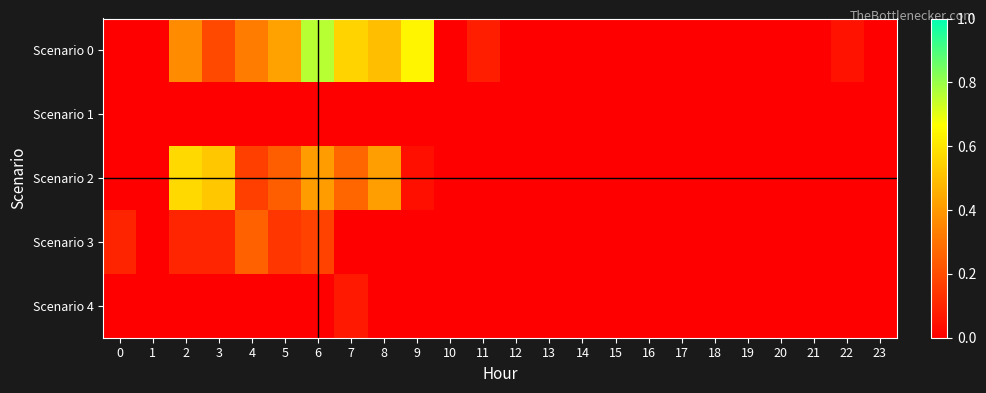

Reading left to right, transcribe all the data shown in this chart.

Scenario 0: 0=0.0	1=0.0	2=0.4	3=0.2	4=0.3	5=0.4	6=0.8	7=0.6	8=0.5	9=0.6	10=0.0	11=0.1	12=0.0	13=0.0	14=0.0	15=0.0	16=0.0	17=0.0	18=0.0	19=0.0	20=0.0	21=0.0	22=0.1	23=0.0
Scenario 1: 0=0.0	1=0.0	2=0.0	3=0.0	4=0.0	5=0.0	6=0.0	7=0.0	8=0.0	9=0.0	10=0.0	11=0.0	12=0.0	13=0.0	14=0.0	15=0.0	16=0.0	17=0.0	18=0.0	19=0.0	20=0.0	21=0.0	22=0.0	23=0.0
Scenario 2: 0=0.0	1=0.0	2=0.6	3=0.5	4=0.2	5=0.2	6=0.4	7=0.3	8=0.4	9=0.0	10=0.0	11=0.0	12=0.0	13=0.0	14=0.0	15=0.0	16=0.0	17=0.0	18=0.0	19=0.0	20=0.0	21=0.0	22=0.0	23=0.0
Scenario 3: 0=0.1	1=0.0	2=0.1	3=0.1	4=0.3	5=0.1	6=0.2	7=0.0	8=0.0	9=0.0	10=0.0	11=0.0	12=0.0	13=0.0	14=0.0	15=0.0	16=0.0	17=0.0	18=0.0	19=0.0	20=0.0	21=0.0	22=0.0	23=0.0
Scenario 4: 0=0.0	1=0.0	2=0.0	3=0.0	4=0.0	5=0.0	6=0.0	7=0.1	8=0.0	9=0.0	10=0.0	11=0.0	12=0.0	13=0.0	14=0.0	15=0.0	16=0.0	17=0.0	18=0.0	19=0.0	20=0.0	21=0.0	22=0.0	23=0.0